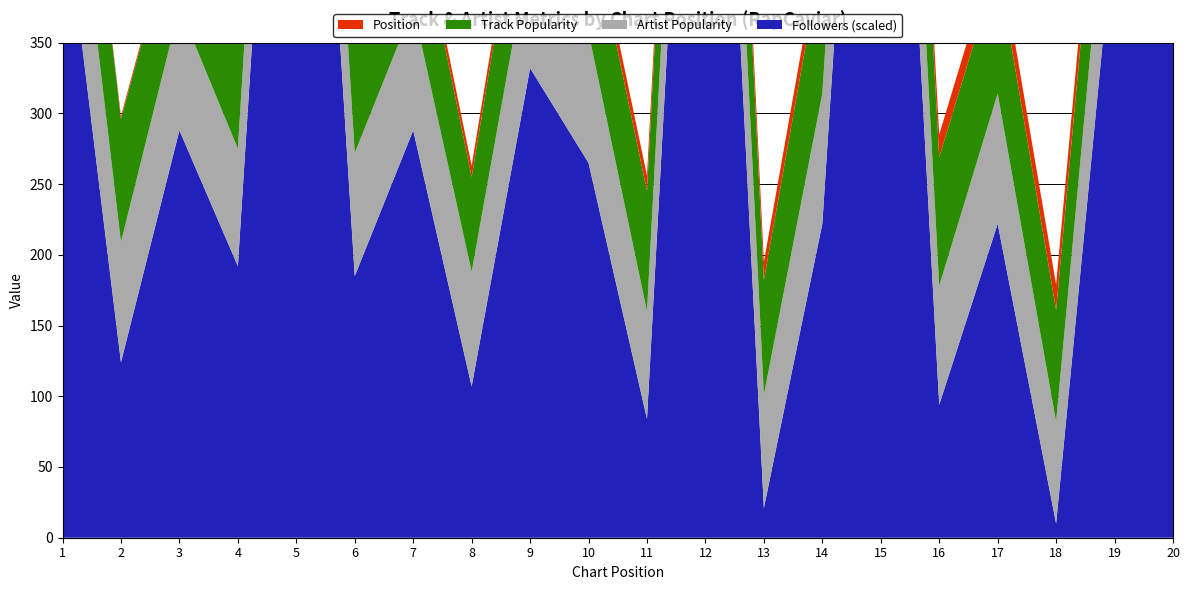

Reading left to right, transcribe all the data shown in this chart.

Position: 1=1	2=2	3=3	4=4	5=5	6=6	7=7	8=8	9=9	10=10	11=11	12=12	13=13	14=14	15=15	16=16	17=17	18=18	19=19	20=20
Track Popularity: 1=94	2=87	3=73	4=87	5=87	6=94	7=82	8=67	9=87	10=86	11=85	12=88	13=81	14=100	15=76	16=91	17=91	18=79	19=84	20=86
Artist Popularity: 1=97	2=85	3=87	4=83	5=95	6=87	7=87	8=81	9=86	10=92	11=76	12=95	13=80	14=92	15=91	16=84	17=92	18=72	19=89	20=83
Followers_scaled: 1=461	2=124	3=288	4=192	5=842	6=185	7=288	8=107	9=332	10=265	11=84	12=842	13=21	14=222	15=857	16=94	17=222	18=10	19=437	20=612